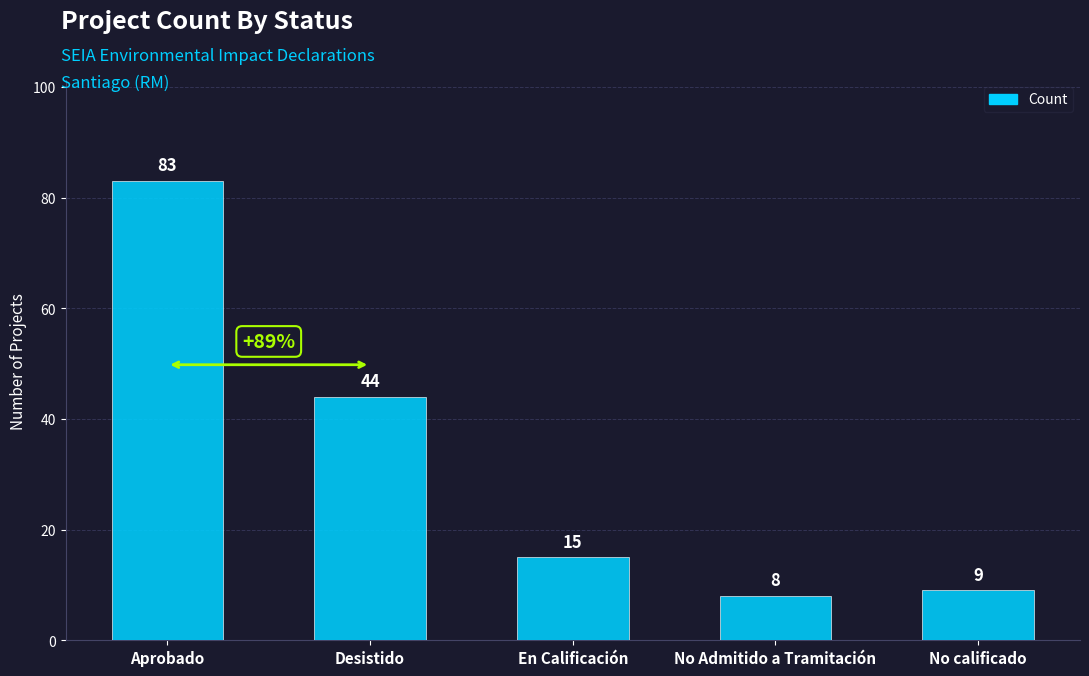

Which label corresponds to the largest value in the chart?

Aprobado